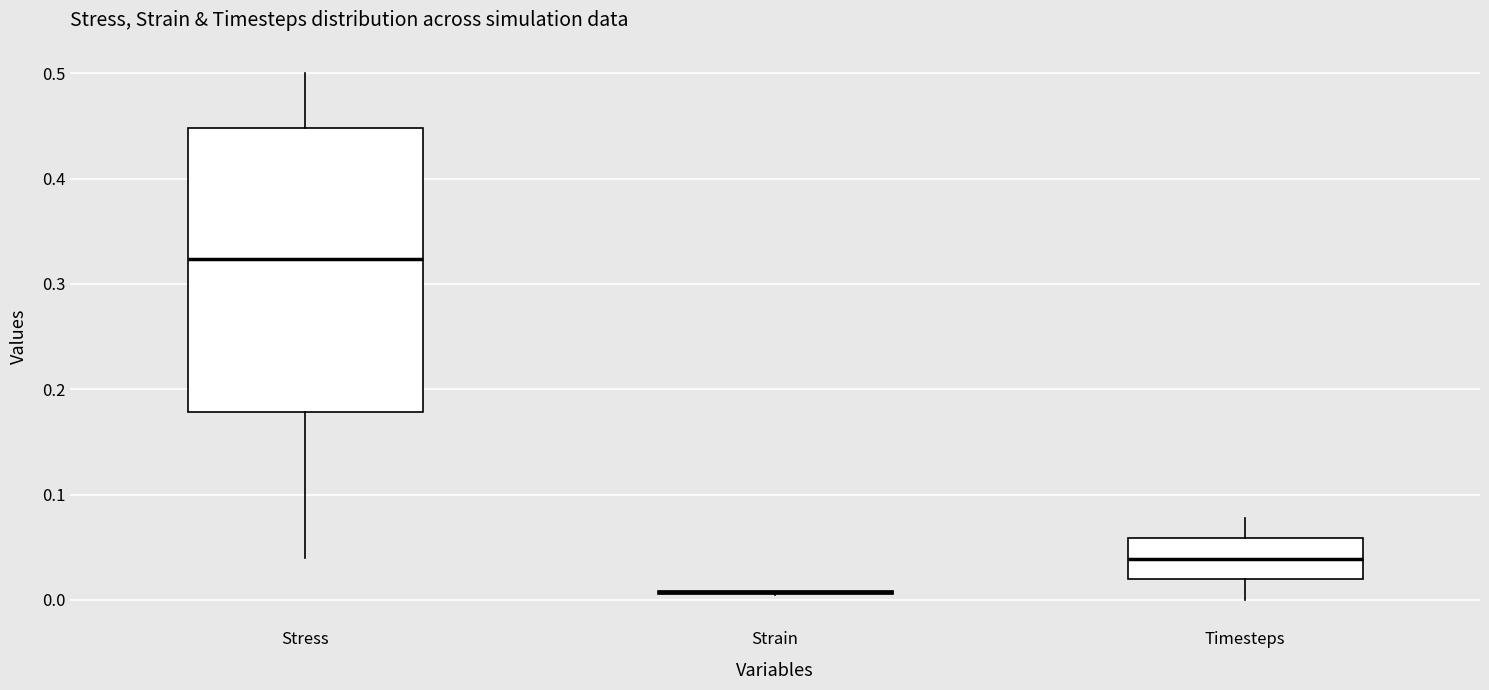

Which box is the tallest, from its lower edge to its upper edge?

Stress